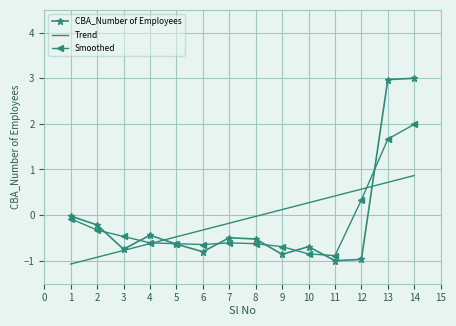

What is the minimum value for CBA_Number of Employees?

-1.0